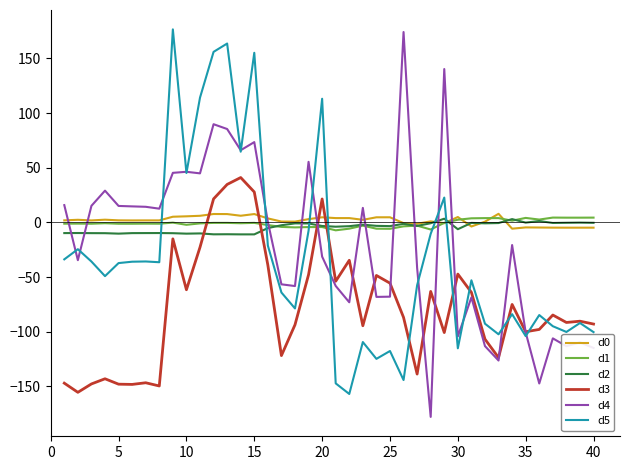

After their last crossing, which series has the higher values: d5 or d2?

d2